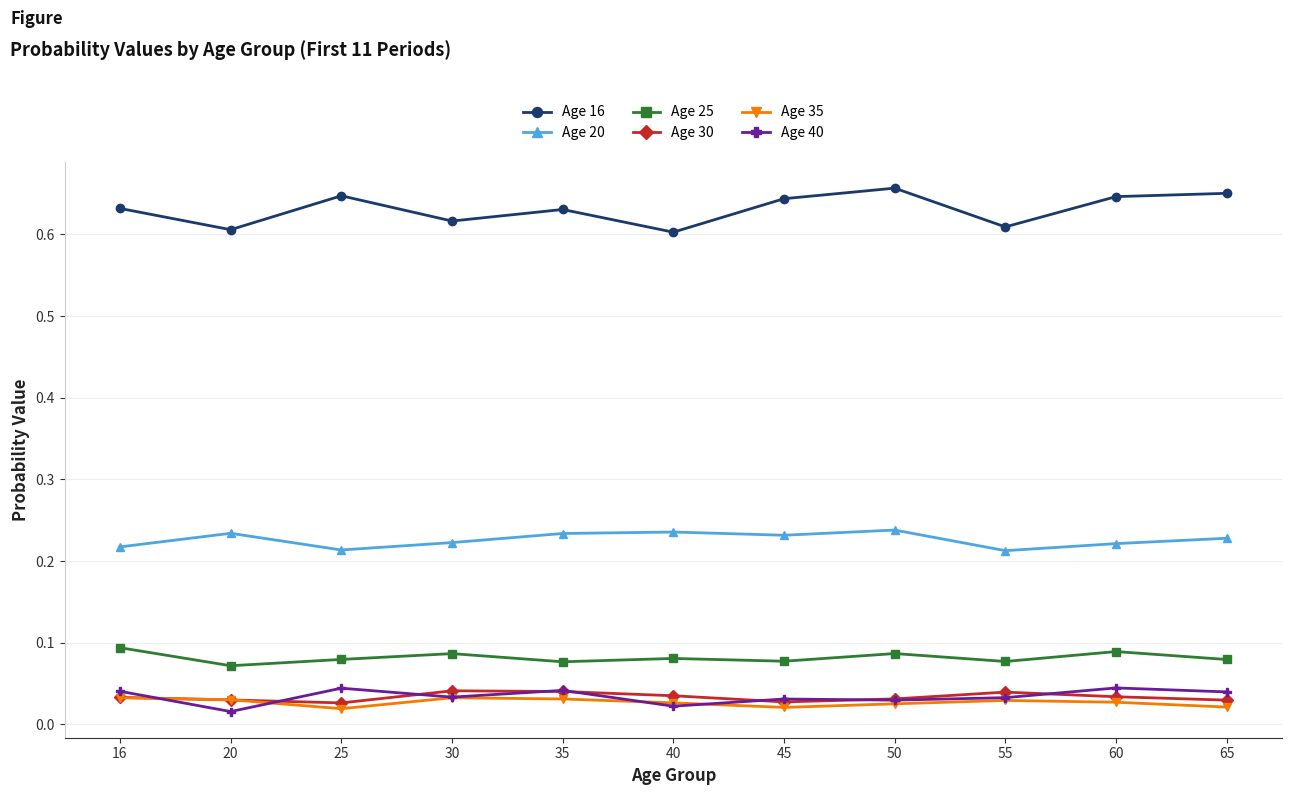

How many lines are shown in the chart?

6